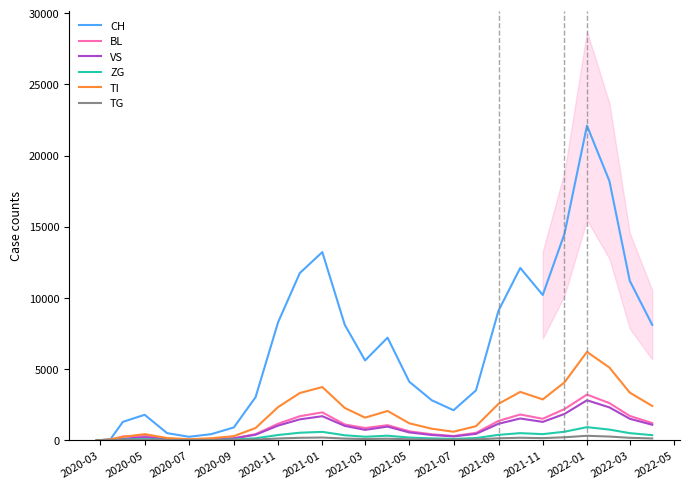

What is the highest value of the BL series?

3200